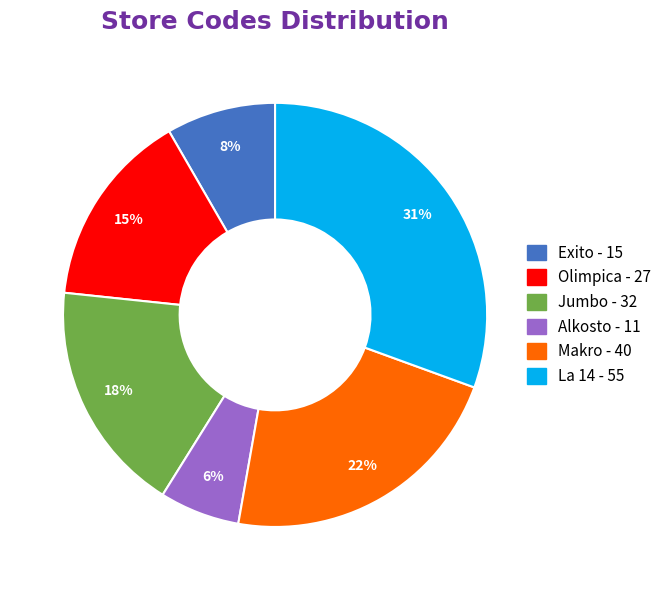

Combined, do Makro and Exito account for over 50%?

No